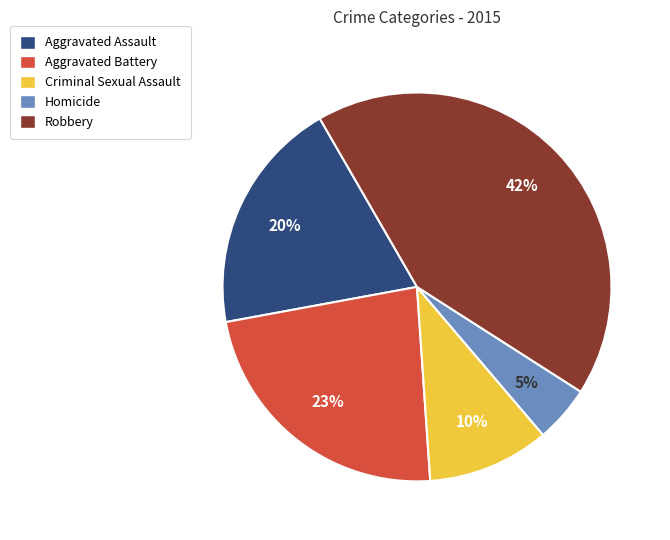

How many slices are in this pie chart?

5